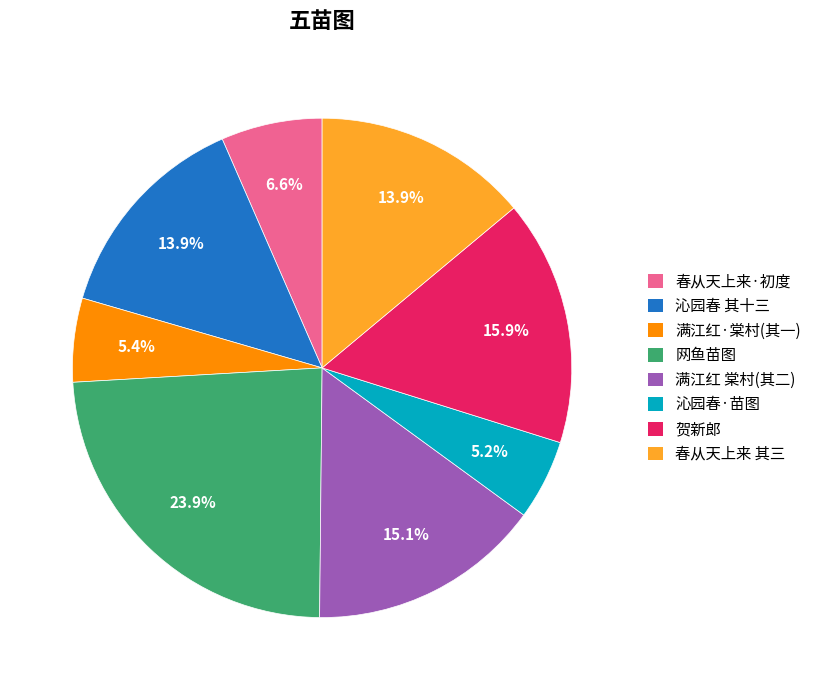

How many slices are in this pie chart?

8